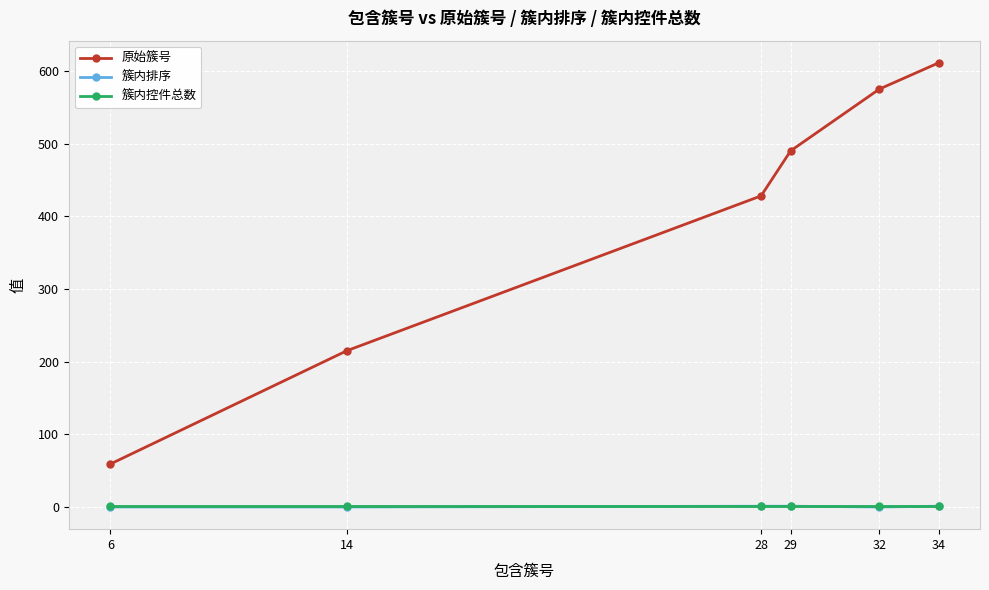

Does the chart have visible grid lines?

Yes